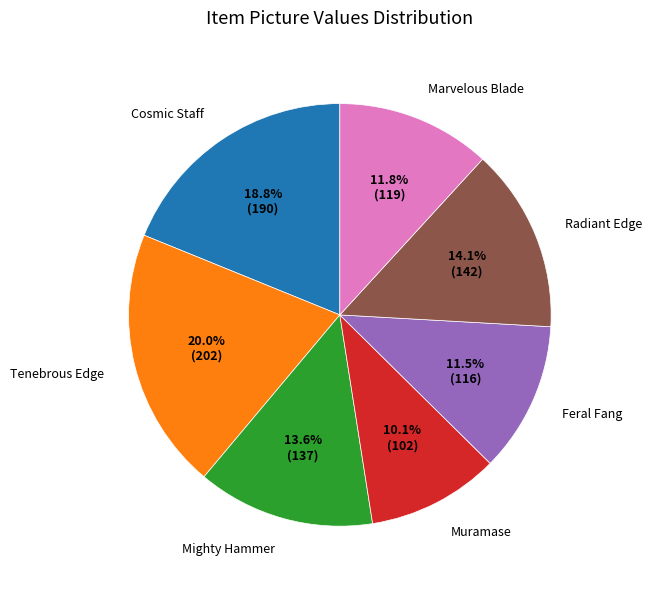

To the nearest percent, what portion does Tenebrous Edge represent?

20%